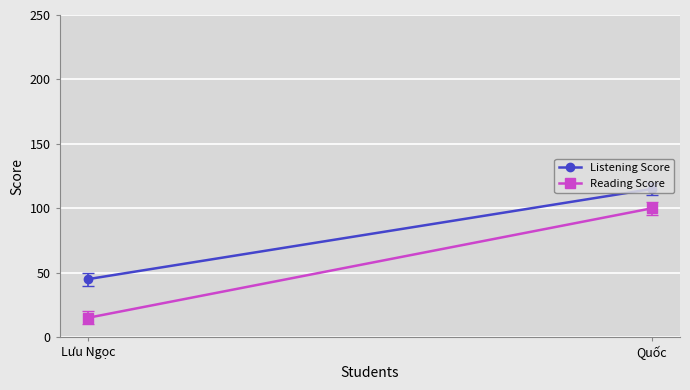

Reading left to right, what are all the values shown in this chart?

Listening Score: Lưu Ngọc=45	Quốc=115
Reading Score: Lưu Ngọc=15	Quốc=100